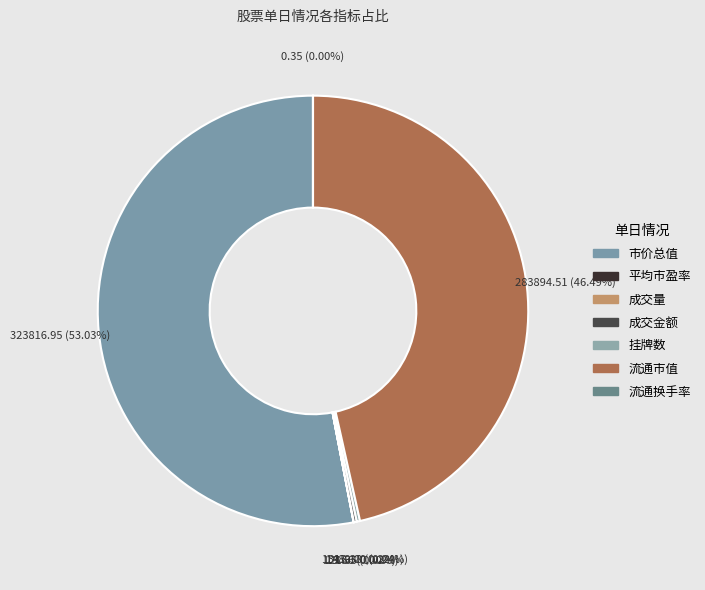

To the nearest percent, what is the difference between the largest and smallest slice percentages?

53%